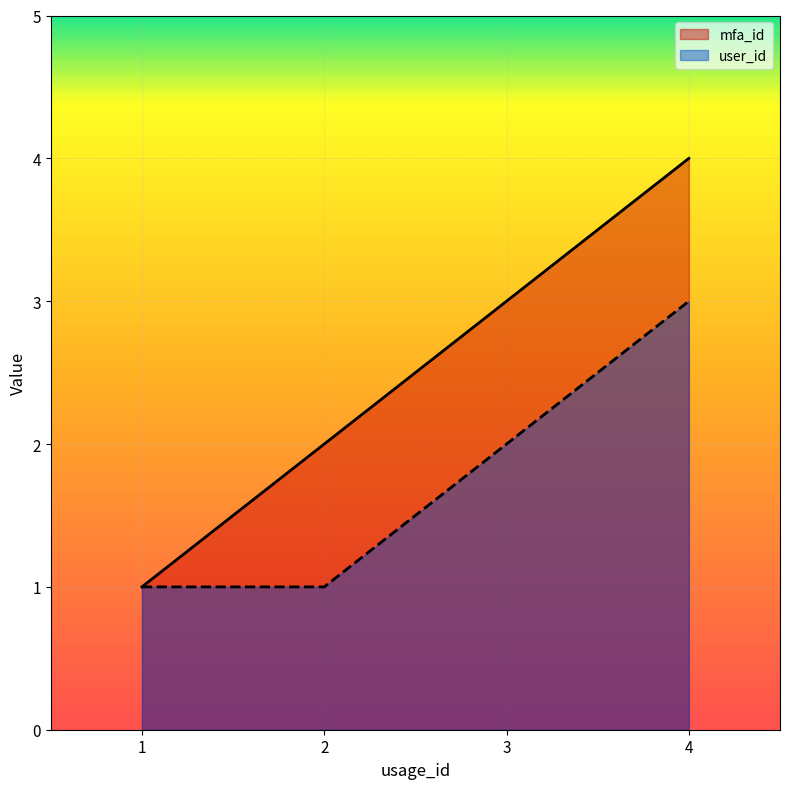

True or false: mfa_id has more than 1 interior local peaks.

False